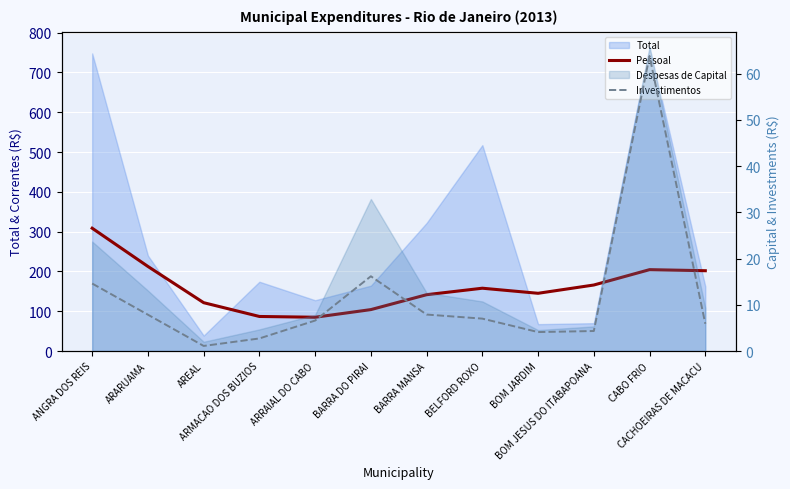

What is the spread (max minus min) of values at ARARUAMA?

204.6